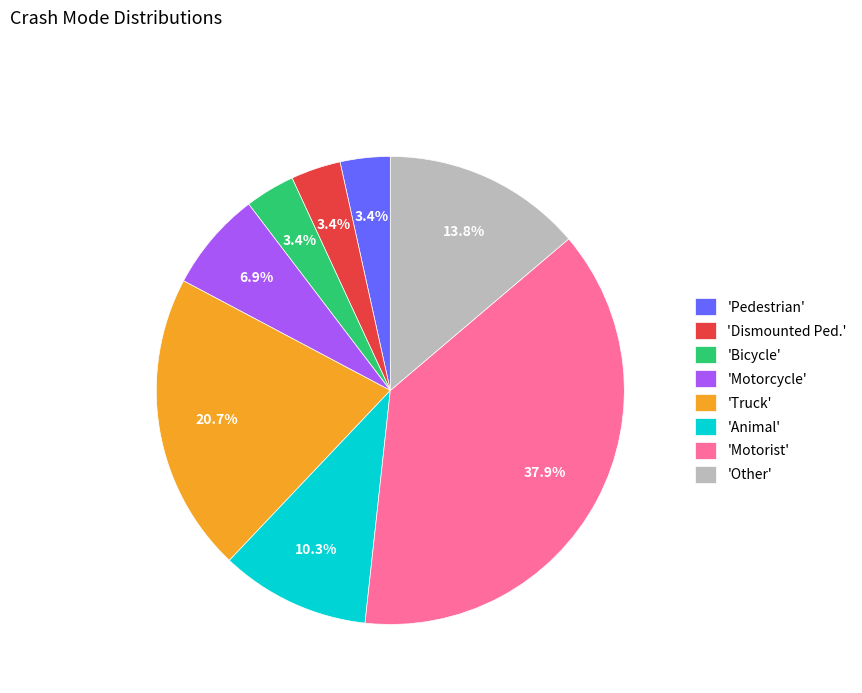

Is there a majority slice in this chart?

No